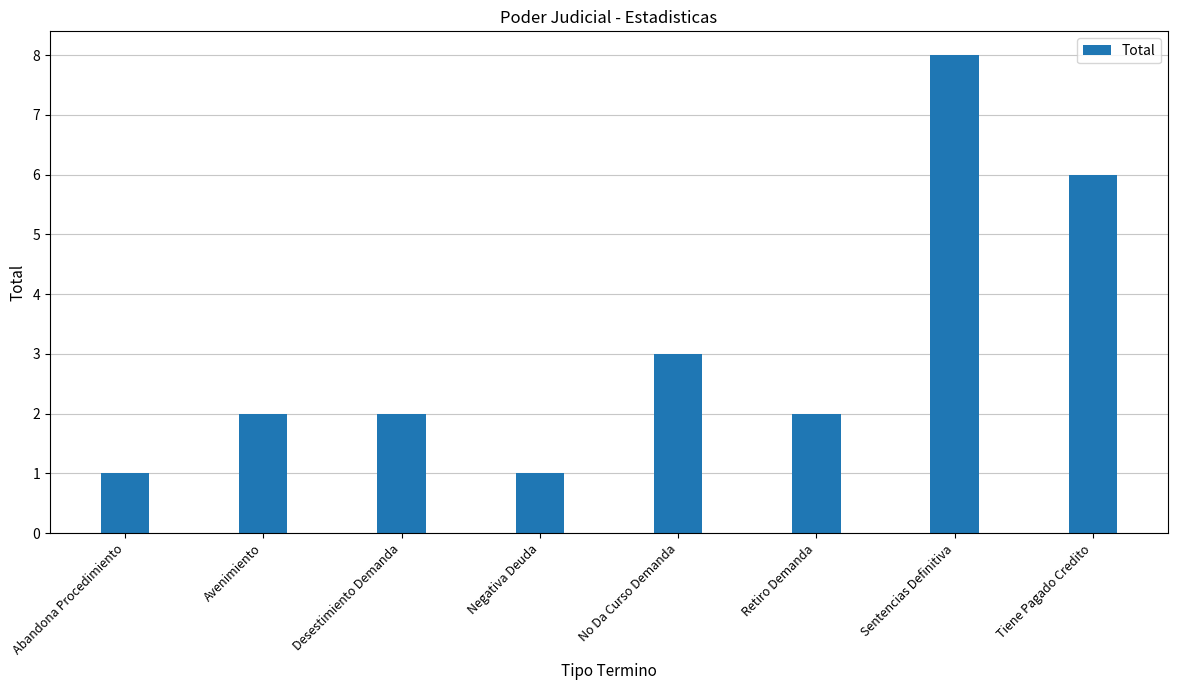

Count the values in the range 2 to 6.

5